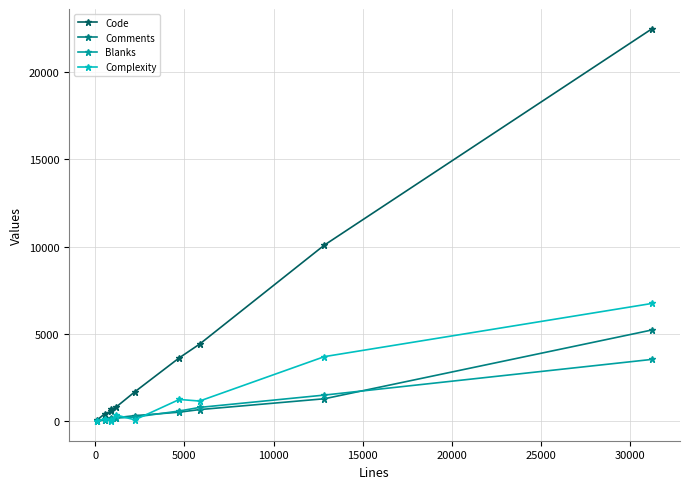

Which series has the largest range (max minus min)?

Code